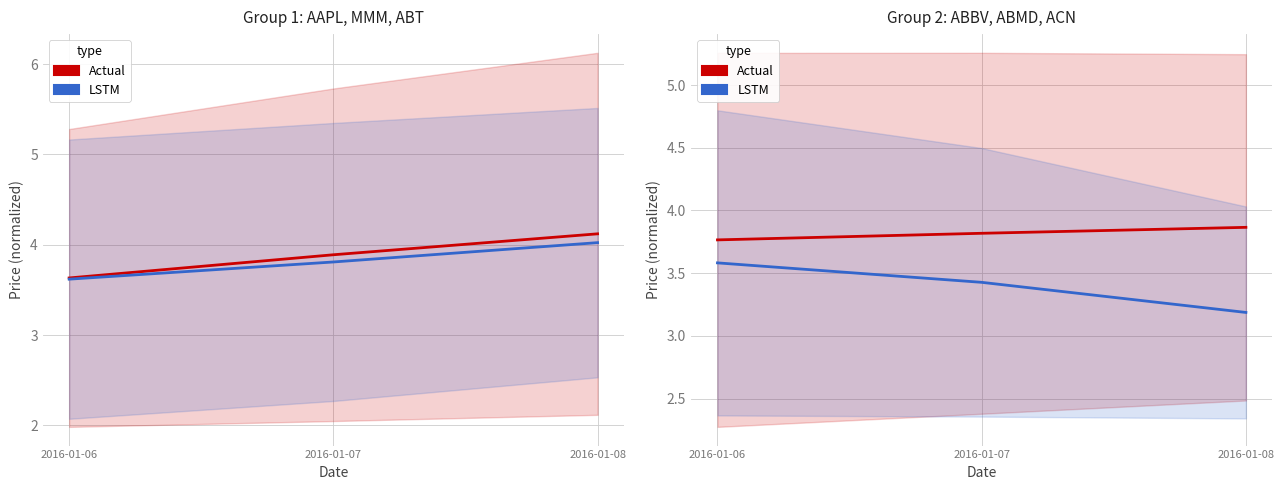

What is the sum of the Actual values at 2016-01-07 and 2016-01-08?

7.7